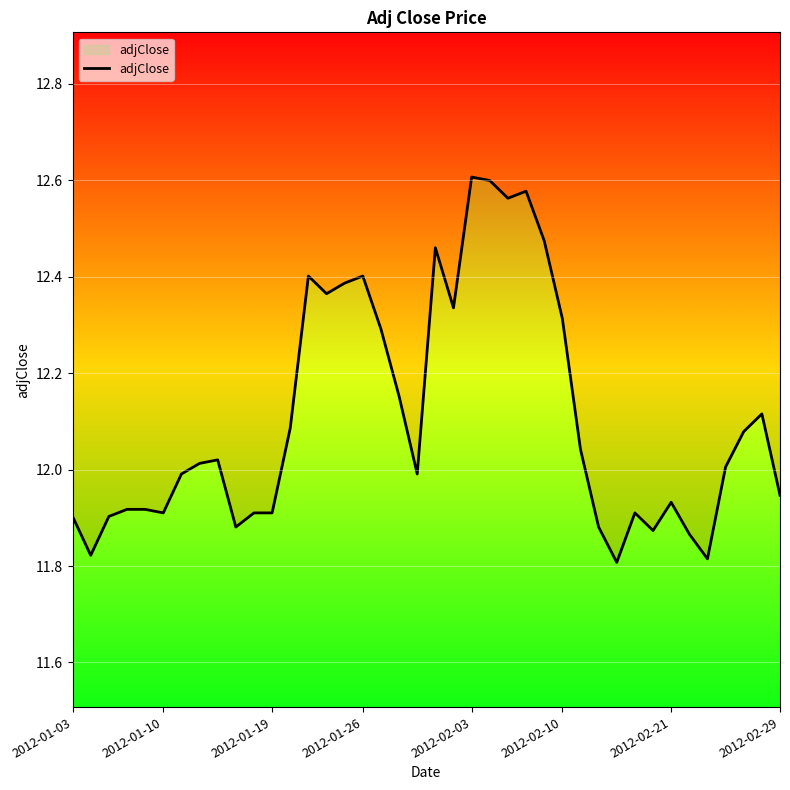

What position from the left is 2012-02-03?

5